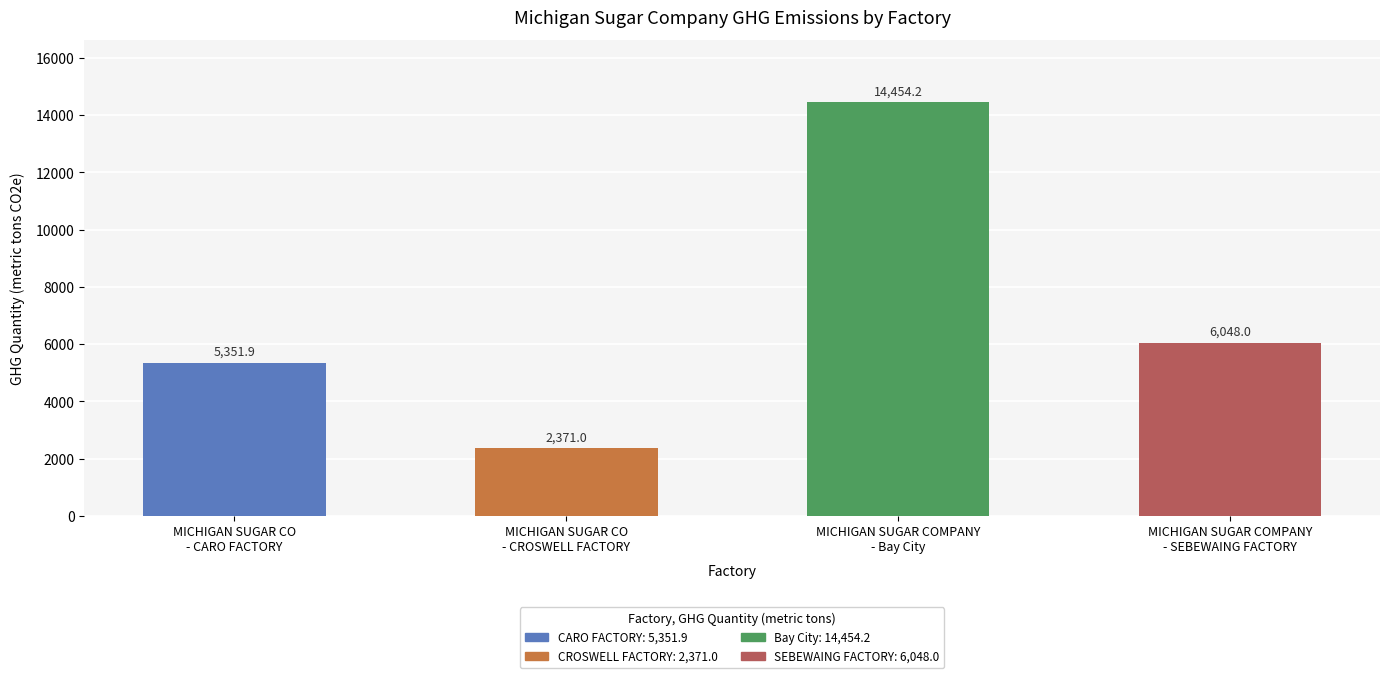

What is the difference between the maximum and minimum values?

12083.2